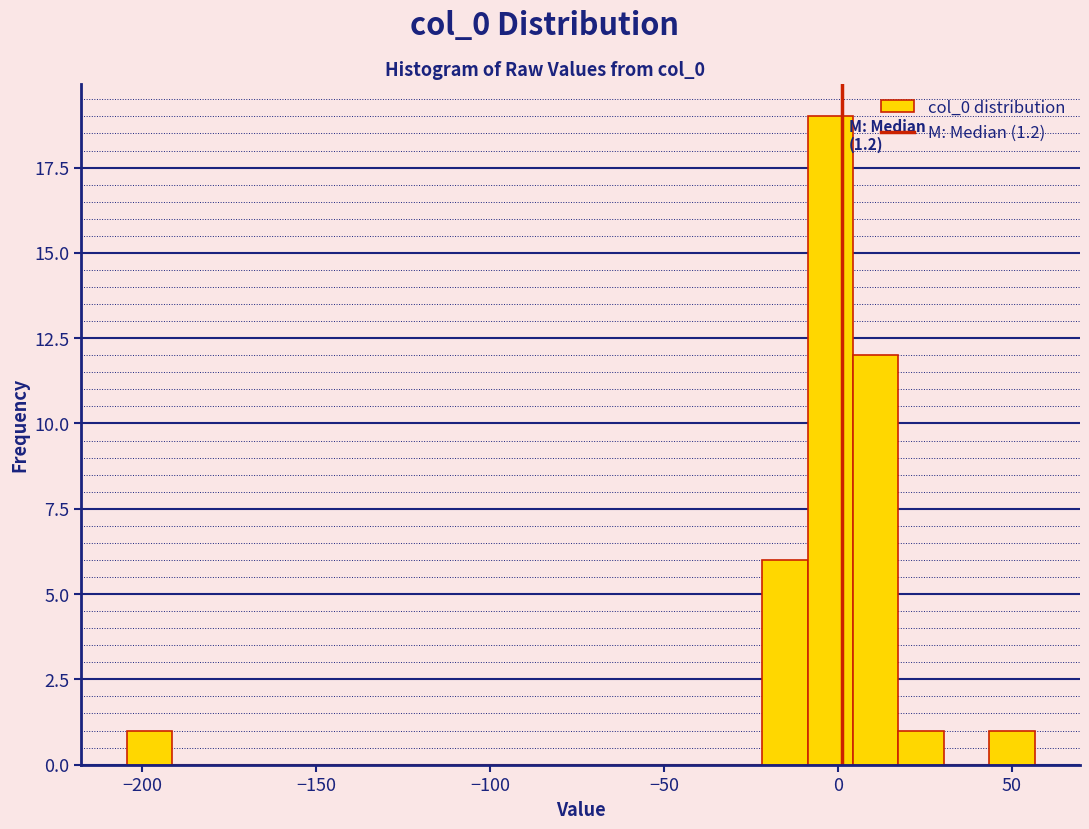

Around what value on the x-axis is the tallest bar? Give the approximate position of its centre, as read against the axis.

0